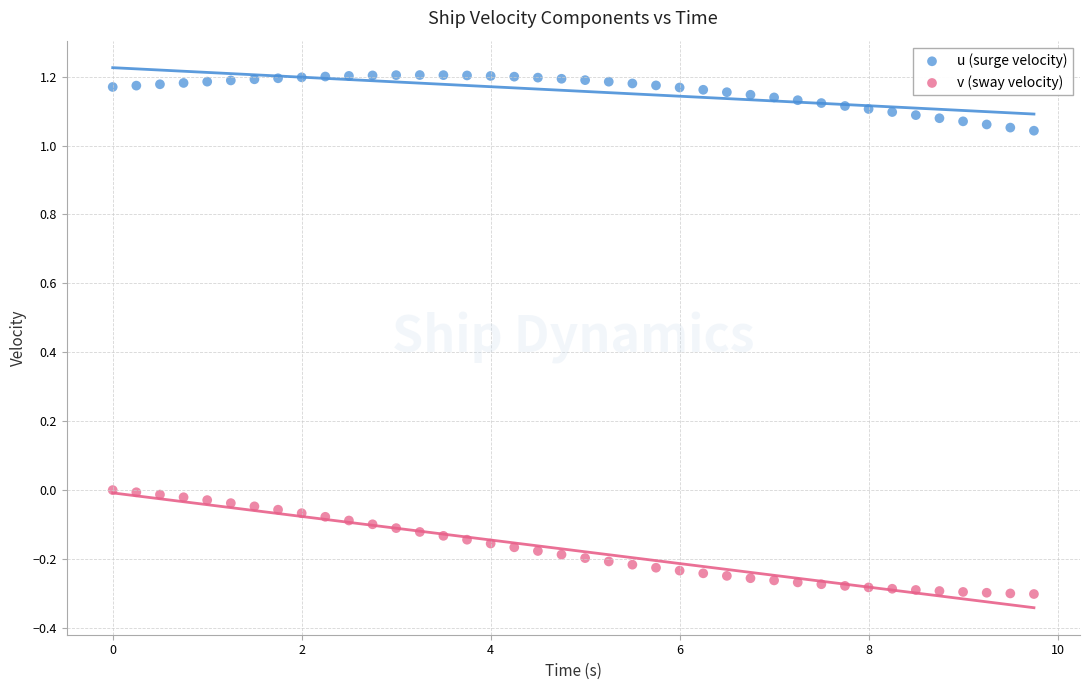

What are all the series names shown in the legend?

u (surge velocity), v (sway velocity)